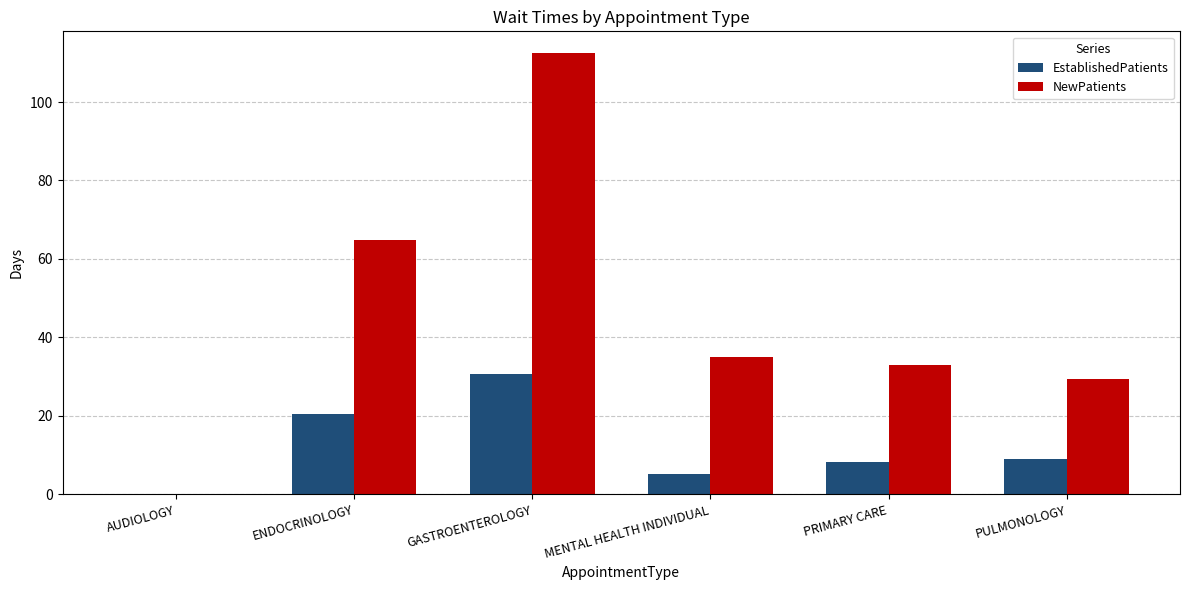

Reading left to right, transcribe all the data shown in this chart.

EstablishedPatients: AUDIOLOGY=0.1	ENDOCRINOLOGY=20.6	GASTROENTEROLOGY=30.7	MENTAL HEALTH INDIVIDUAL=5.1	PRIMARY CARE=8.3	PULMONOLOGY=9.0
NewPatients: AUDIOLOGY=0.0	ENDOCRINOLOGY=64.8	GASTROENTEROLOGY=112.4	MENTAL HEALTH INDIVIDUAL=34.9	PRIMARY CARE=33.0	PULMONOLOGY=29.3